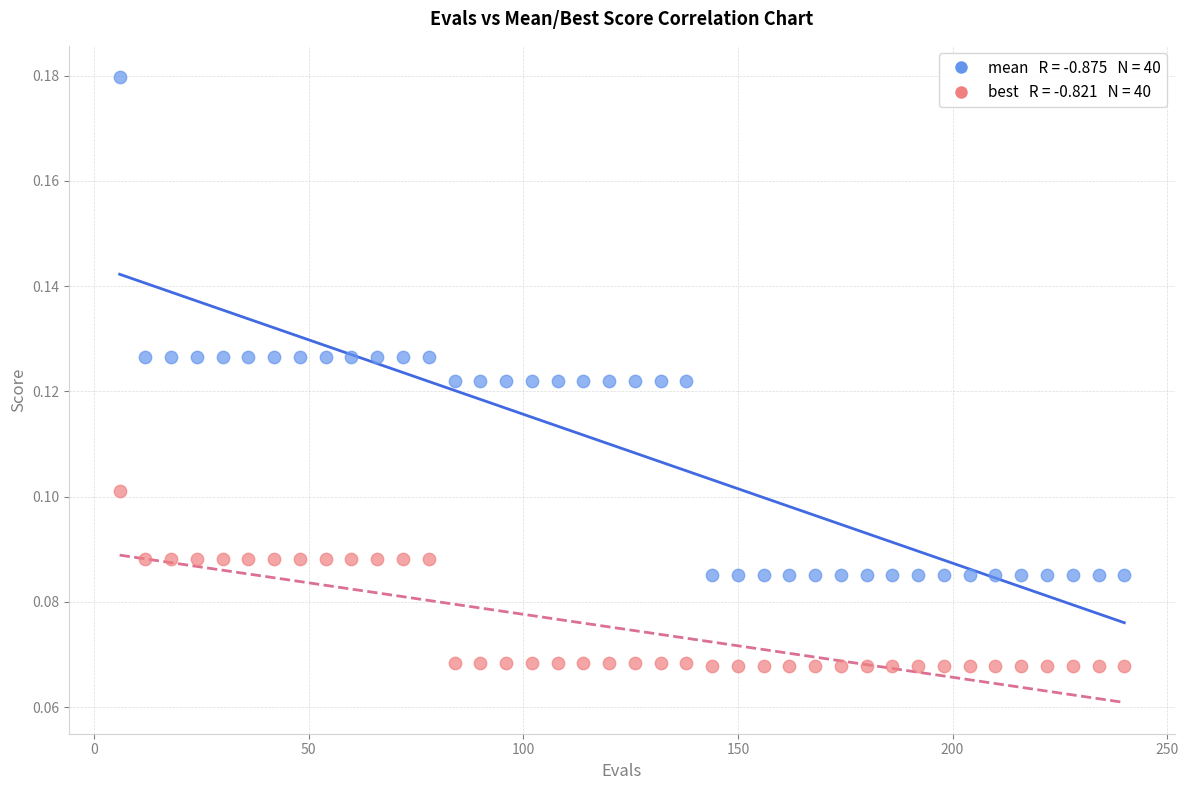

Across all data points, what is the range of X values (max minus min)?

234.0